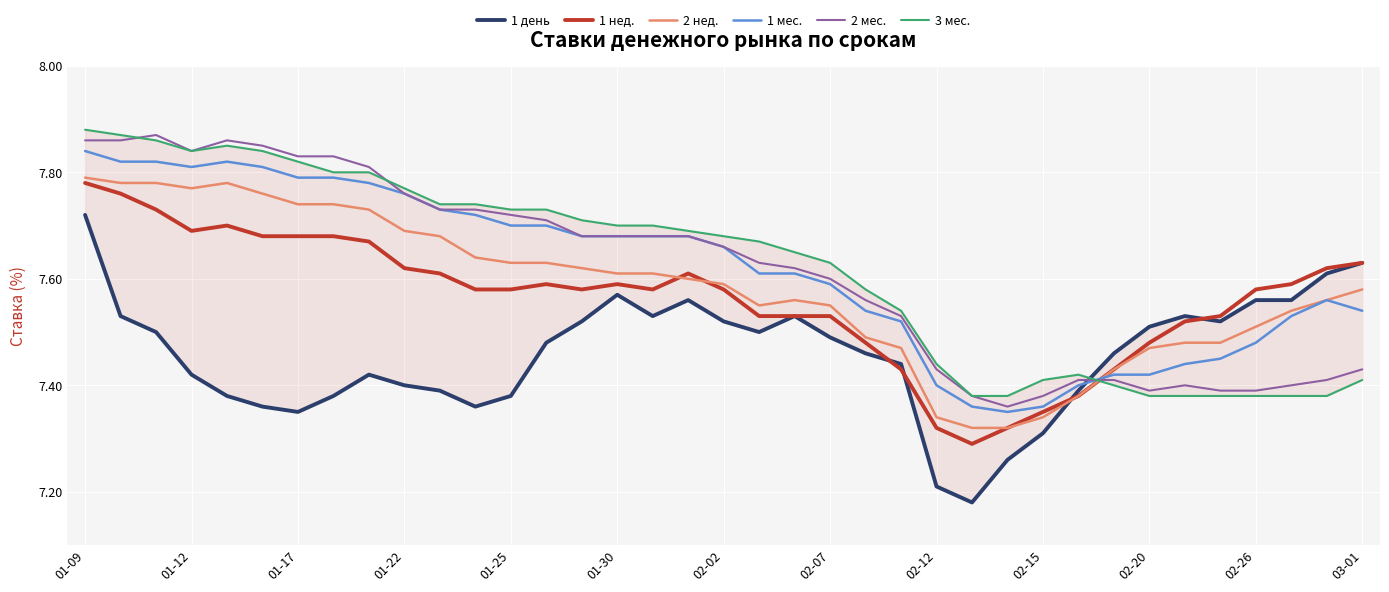

At 28, list the series in order from smallest to largest.

1 нед., 2 нед., 1 день, 1 мес., 2 мес., 3 мес.